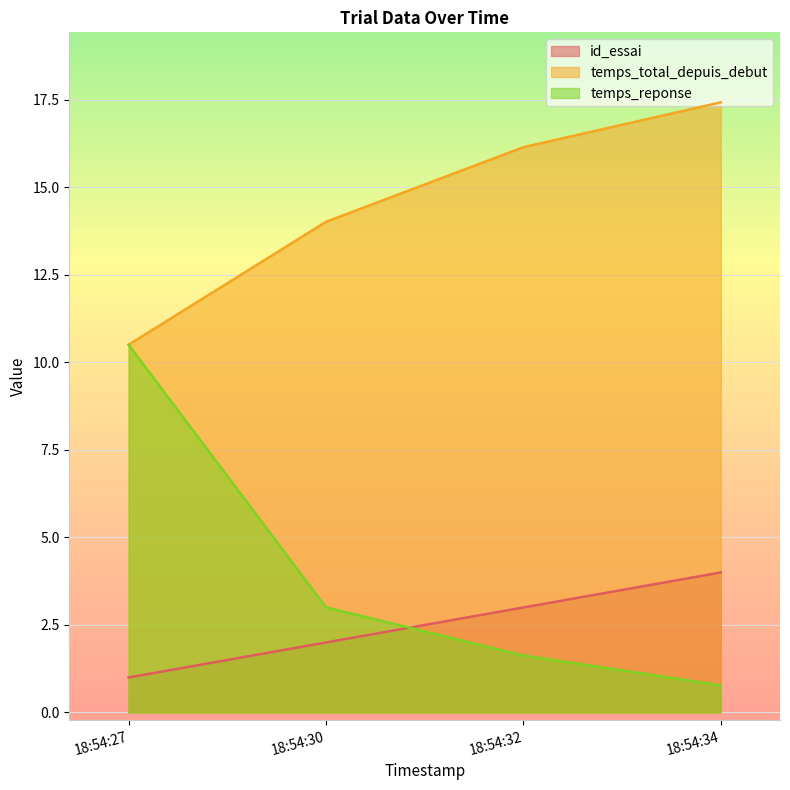

Rank the series at 18:54:32 from lowest to highest value.

temps_reponse, id_essai, temps_total_depuis_debut